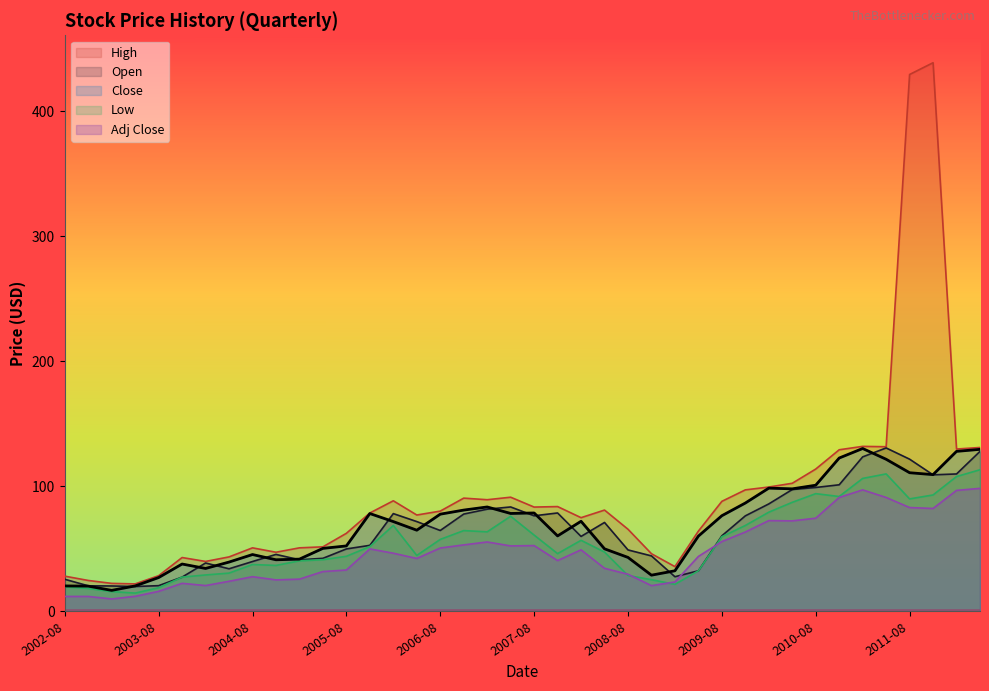

Where is High nearest to the value 230?

2011-02